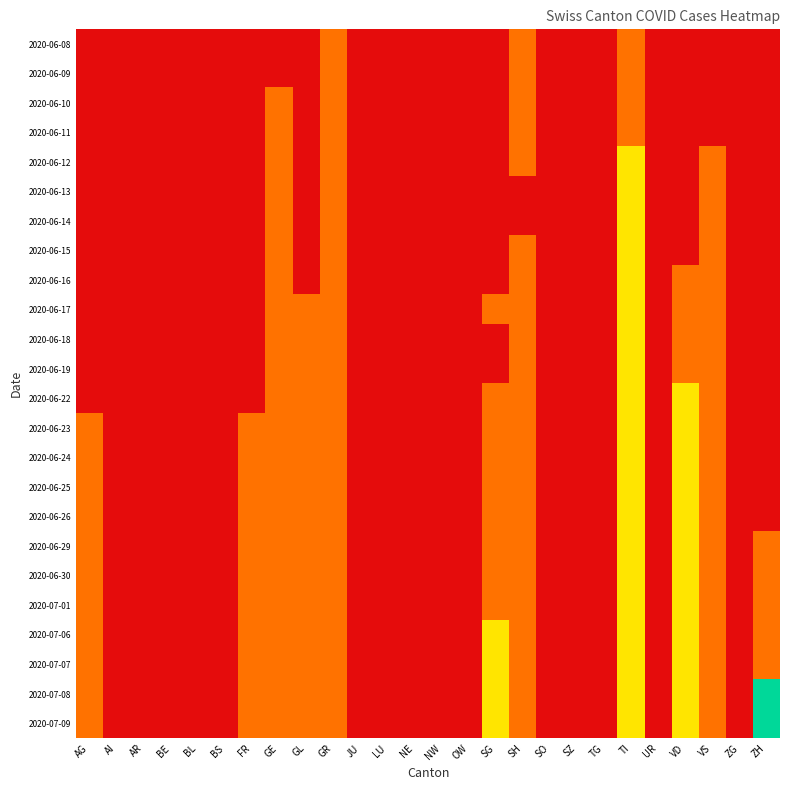

Which category has the highest value across all series?

ZH